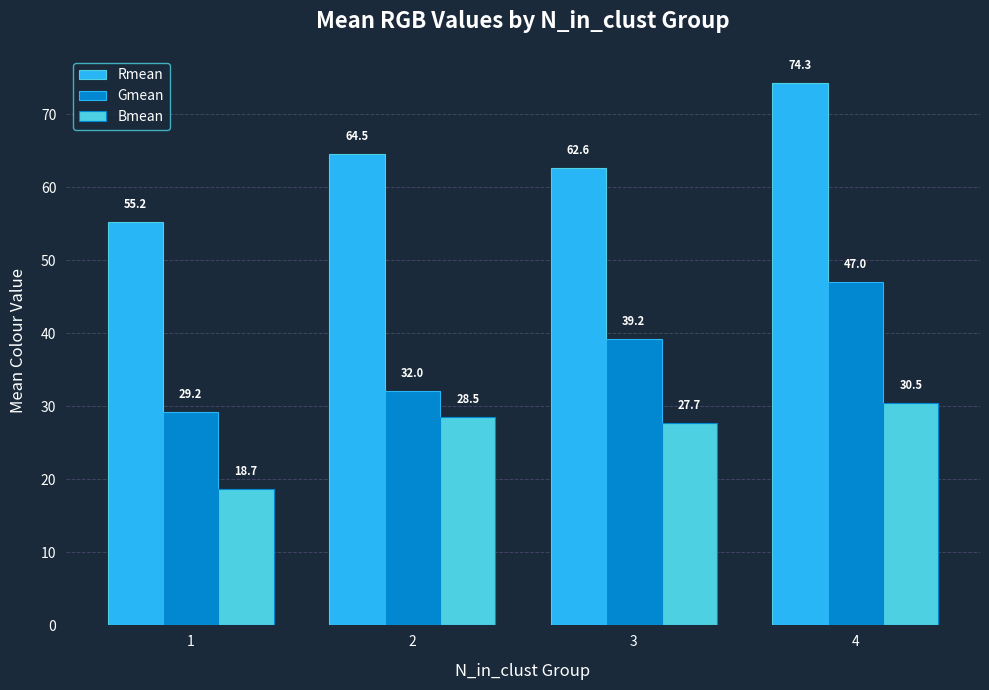

Is it true that Bmean equals 27.7 at 3?

True